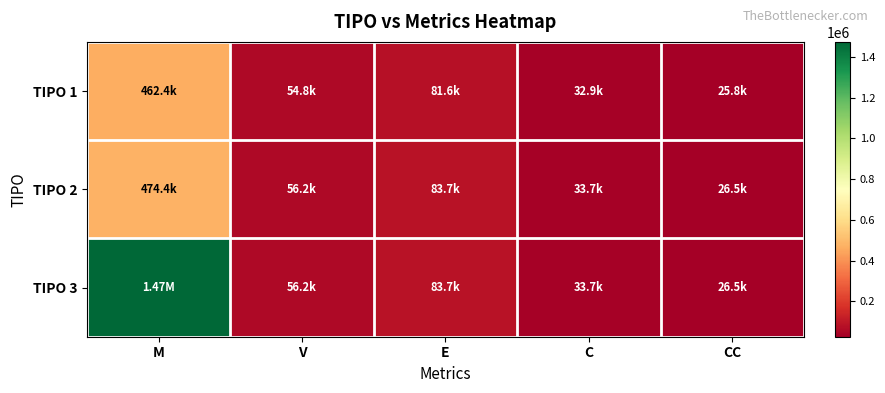

Reading left to right, list all the values displayed in this chart.

TIPO 1: M=462440.0	V=54753.1	E=81628.6	C=32896.8	CC=25793.6
TIPO 2: M=474352.5	V=56163.5	E=83731.3	C=33744.2	CC=26458.1
TIPO 3: M=1474347.8	V=56163.0	E=83730.5	C=33743.9	CC=26457.8